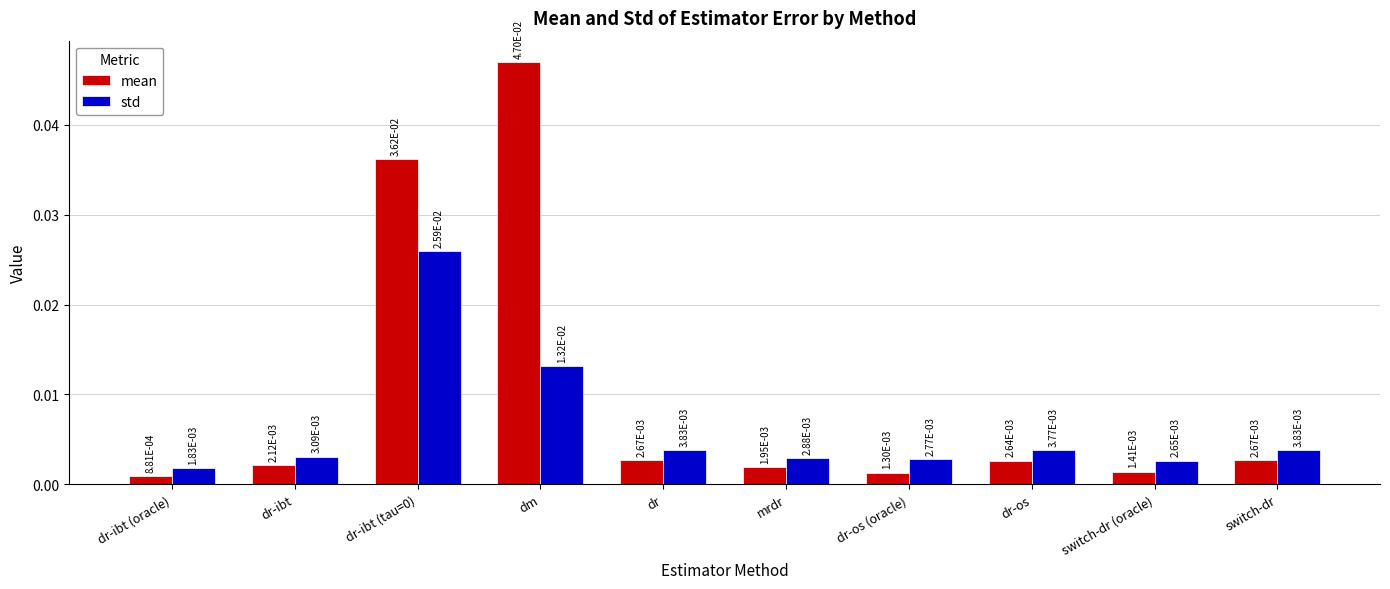

Rank the series by their maximum value, from lowest to highest.

std, mean